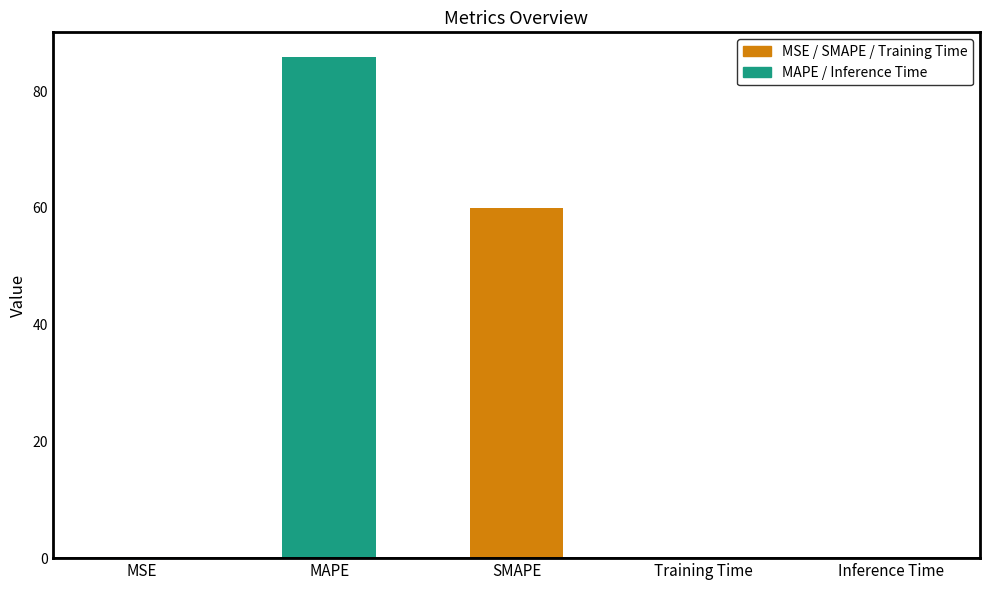

Are the bars horizontal?

No